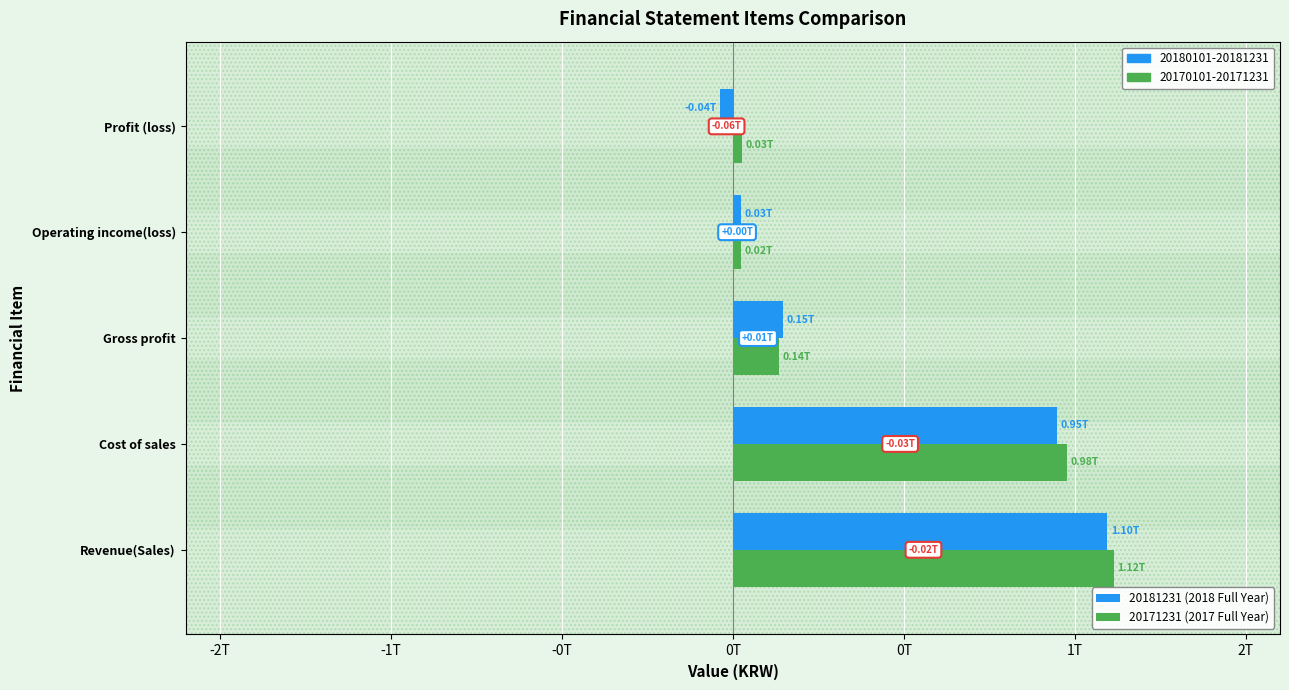

Are the bars grouped side by side (vs. stacked)?

Yes